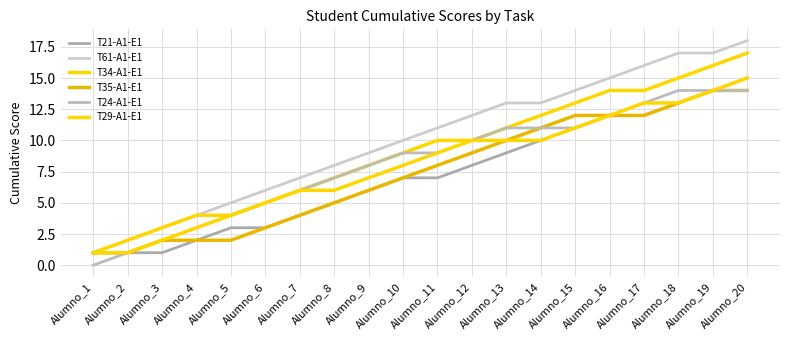

How many lines are shown in the chart?

6